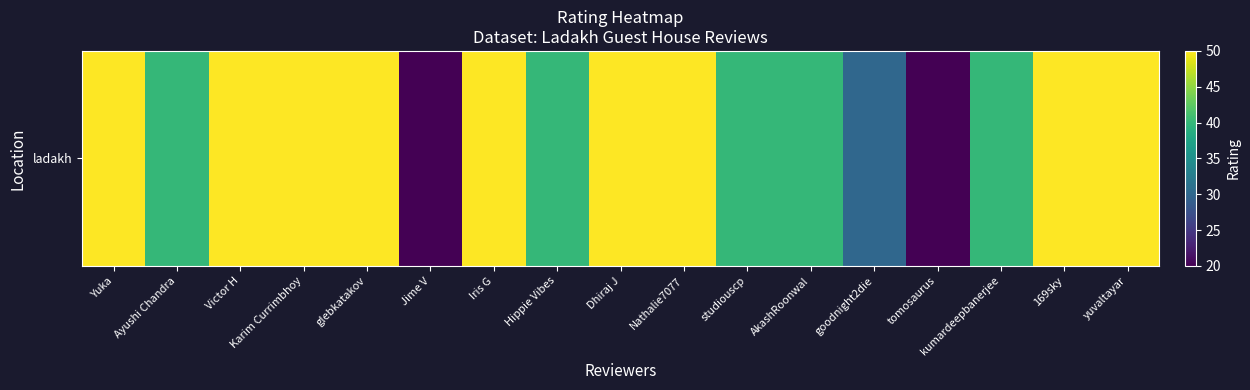

What is the difference between the second highest and second lowest values?

30